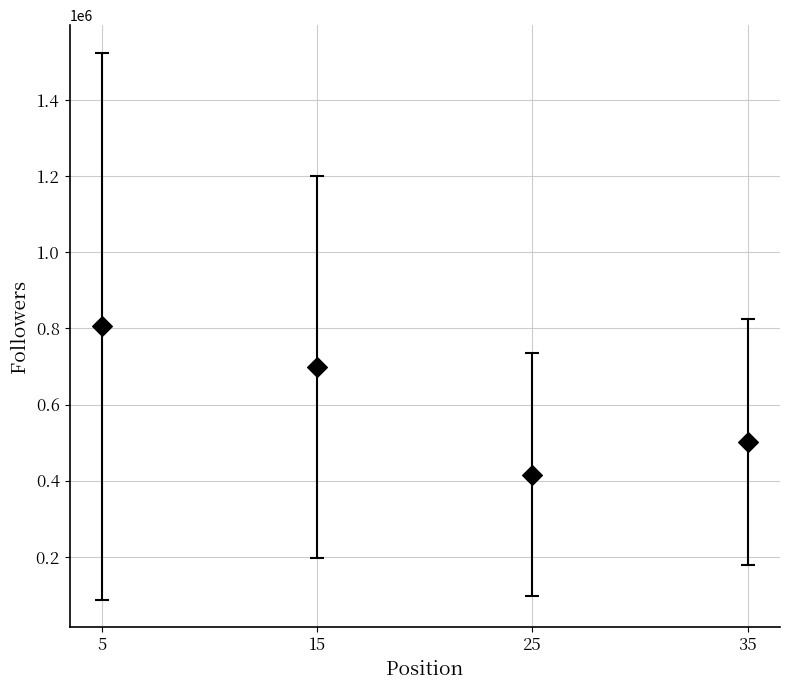

What is the range of Y values (max minus min)?

389946.1